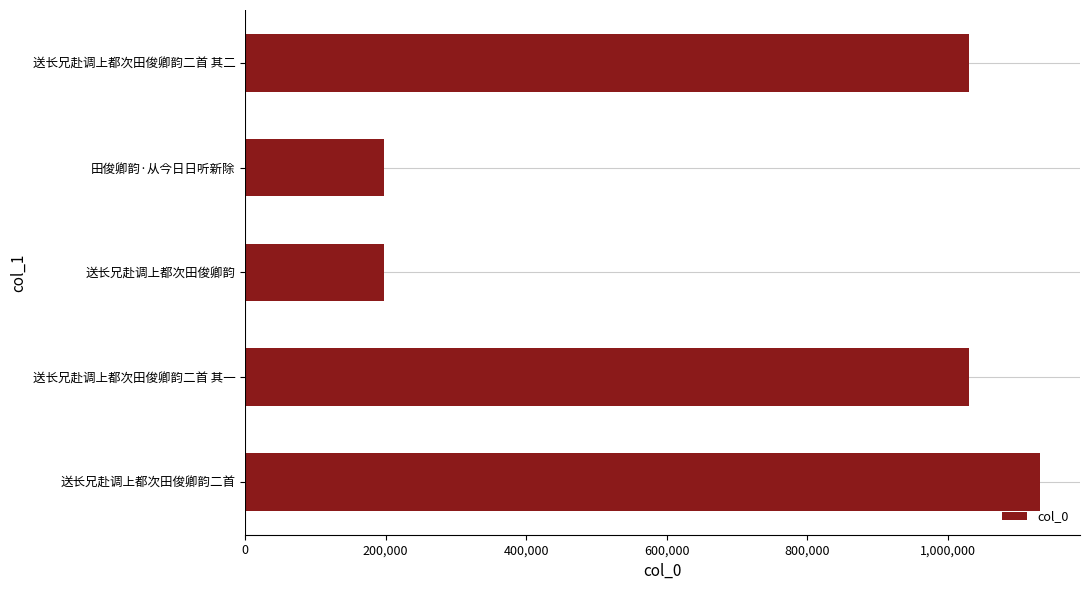

What is the difference between the second highest and minimum values?

831475